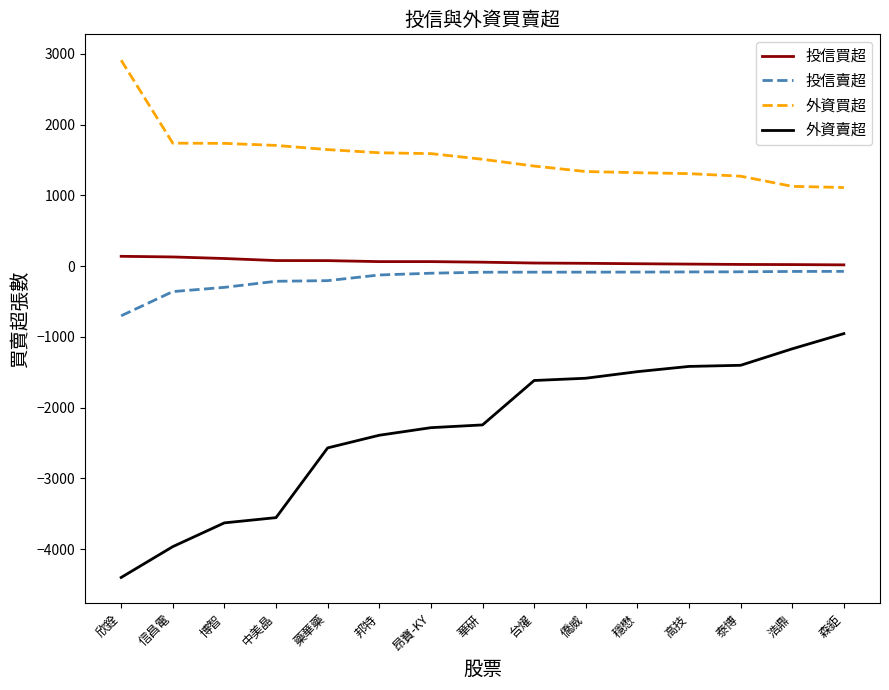

Count the number of categories in the chart.

15